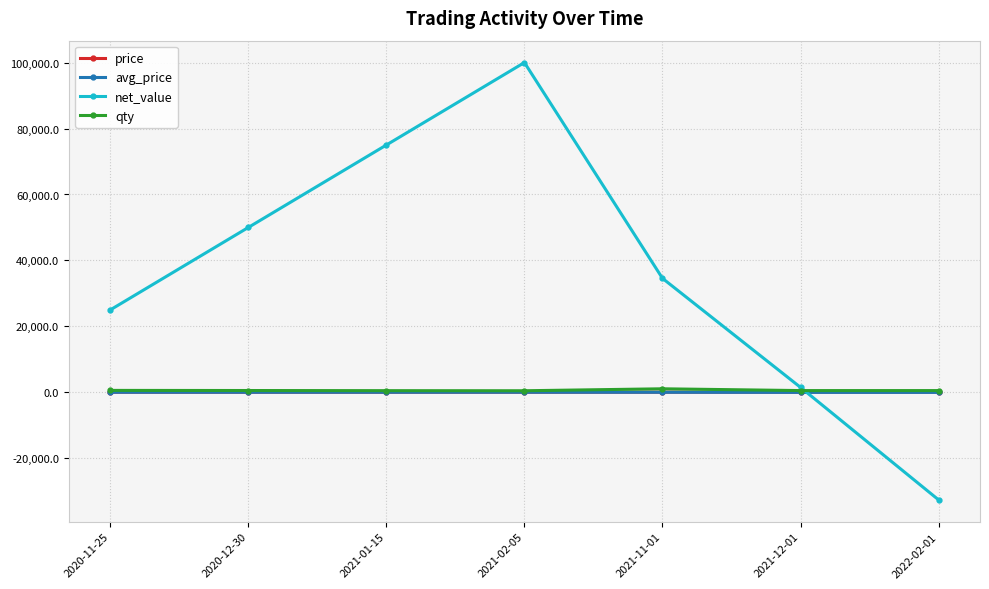

What is the label of the 1st point from the right?

2022-02-01